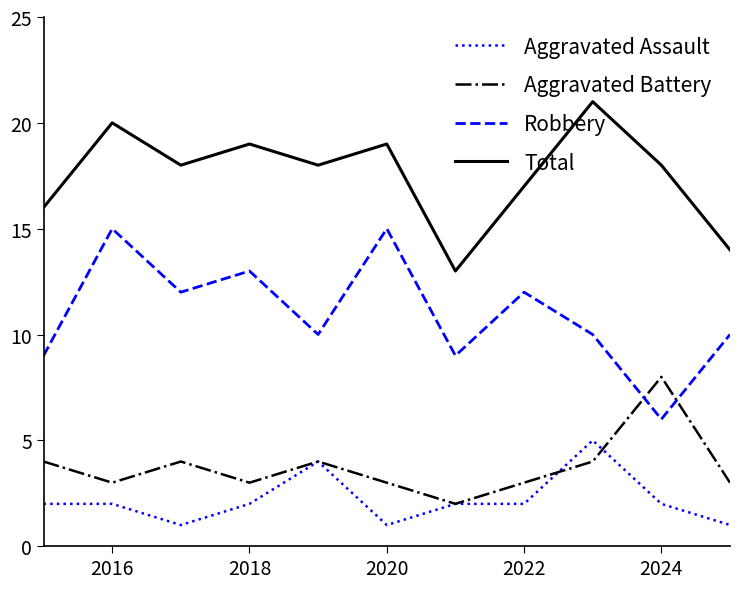

What is the average value of the Robbery series?

11